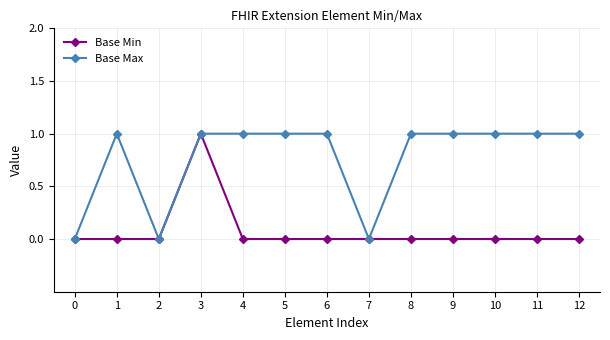

What is the maximum value shown in the chart?

1